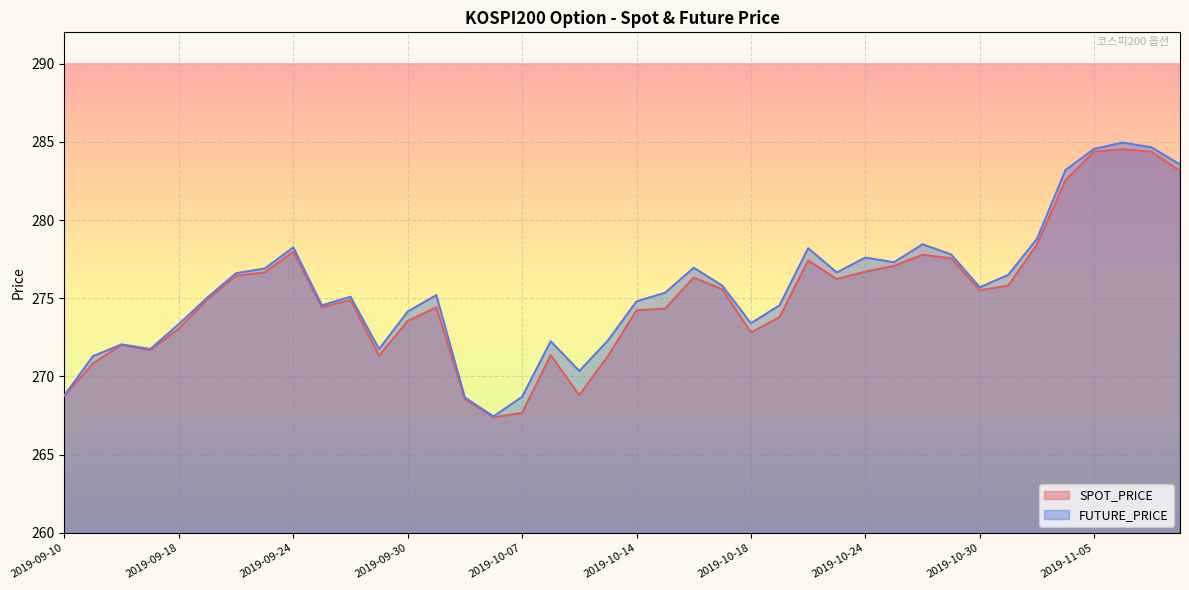

Which category has the highest value in the FUTURE_PRICE series?

2019-11-06